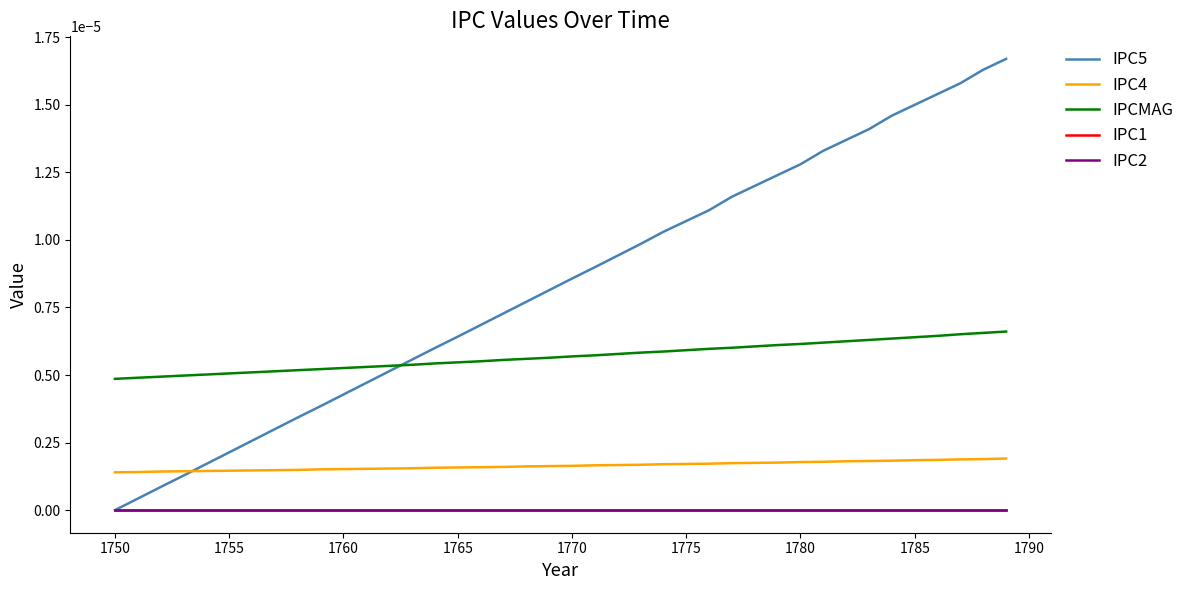

Does the chart have visible grid lines?

No